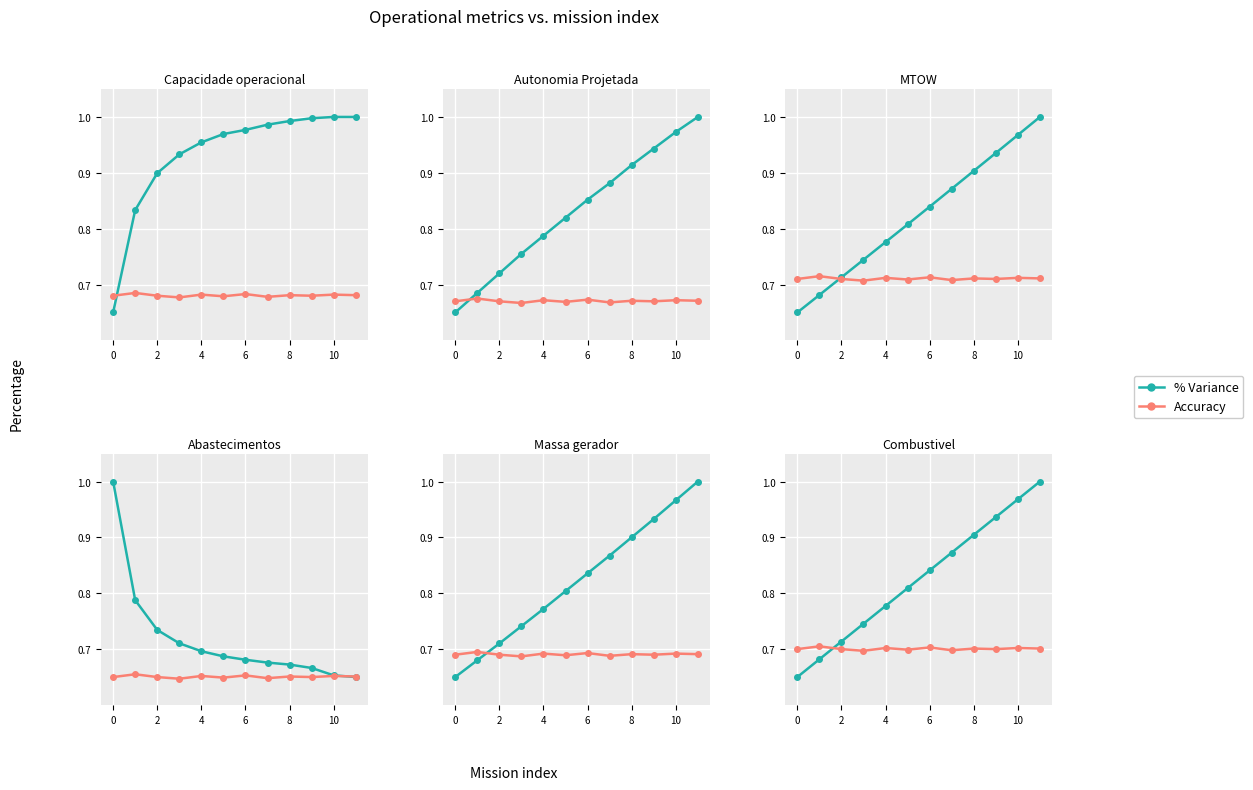

What is the value of the Accuracy point at the 9th from the left?

0.7